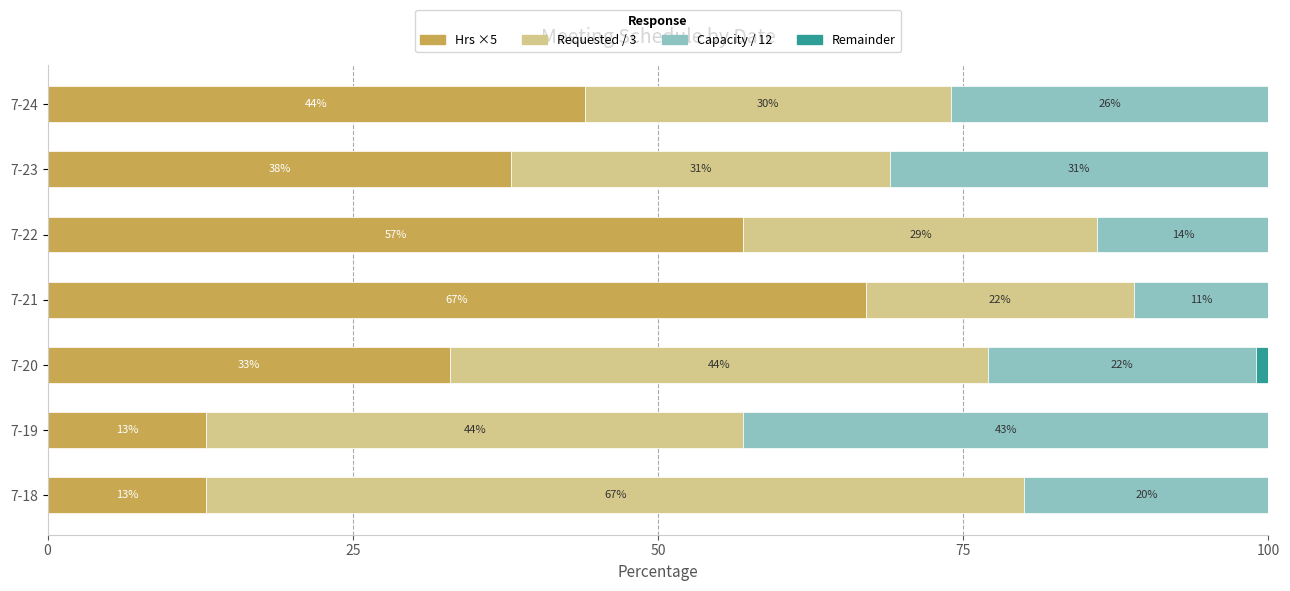

What is the total value across all series at 7-21?

100